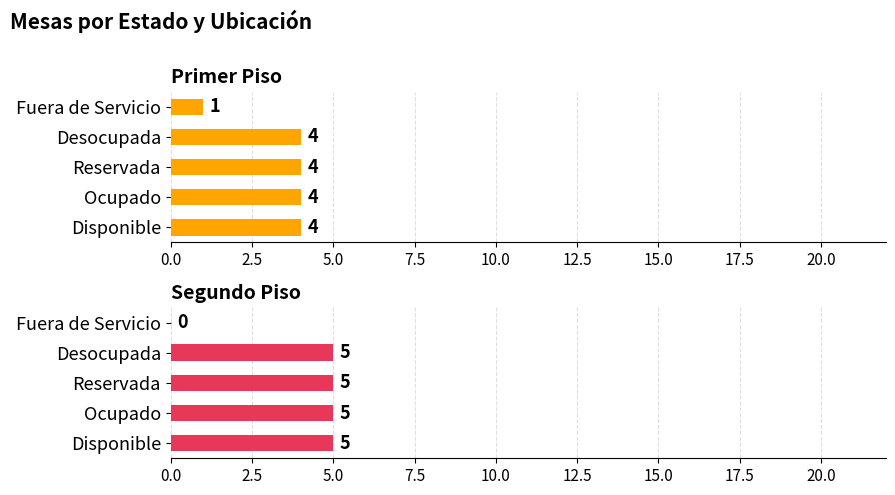

What is the greatest value displayed?

5